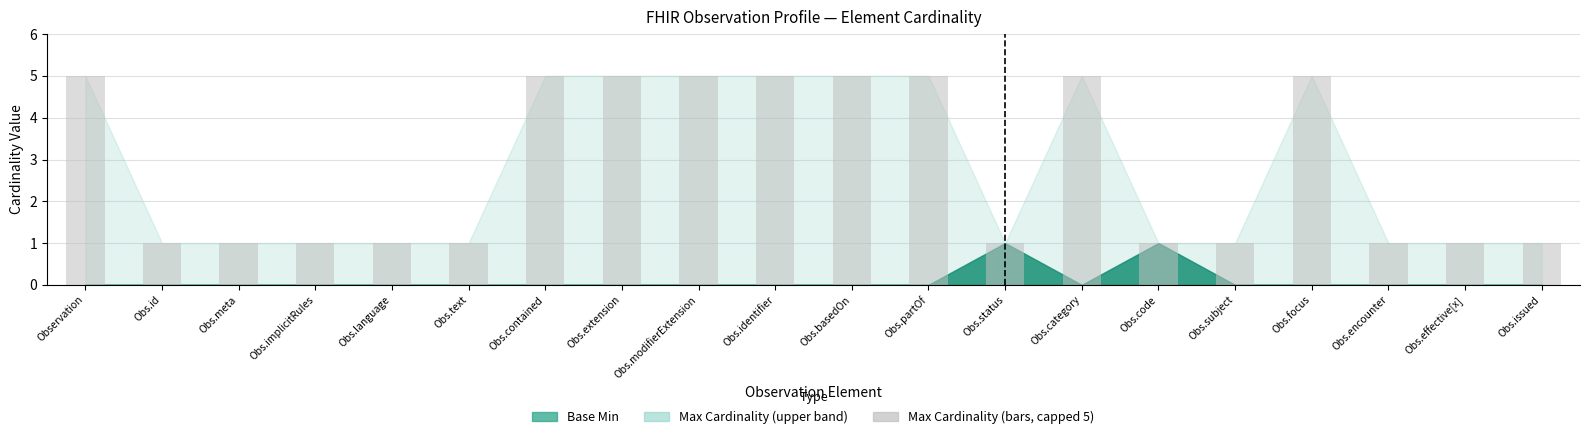

What is the sum of all values?

56